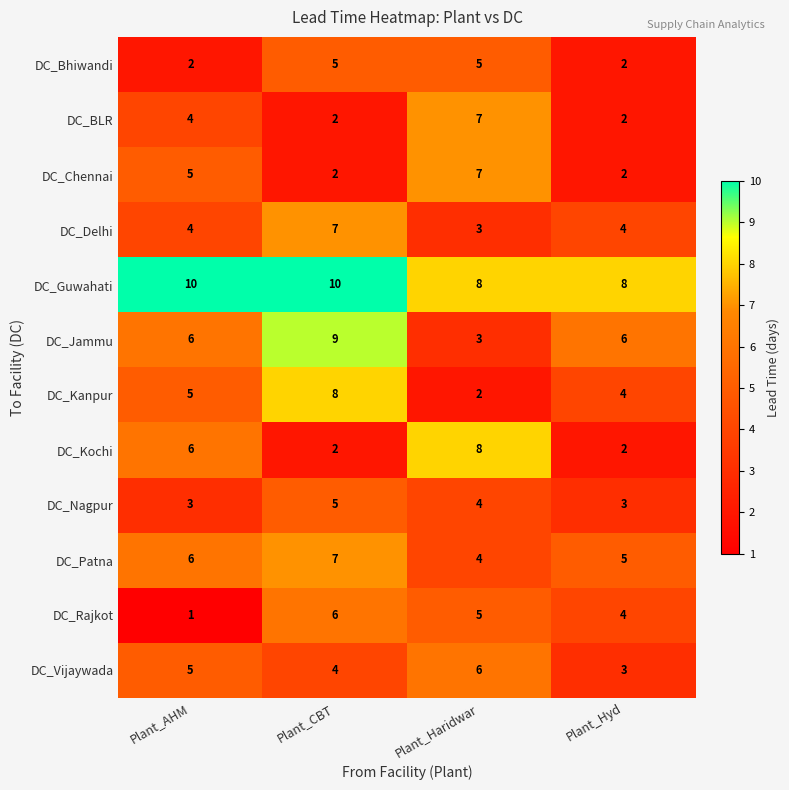

Which series has the largest total across all categories?

DC_Guwahati